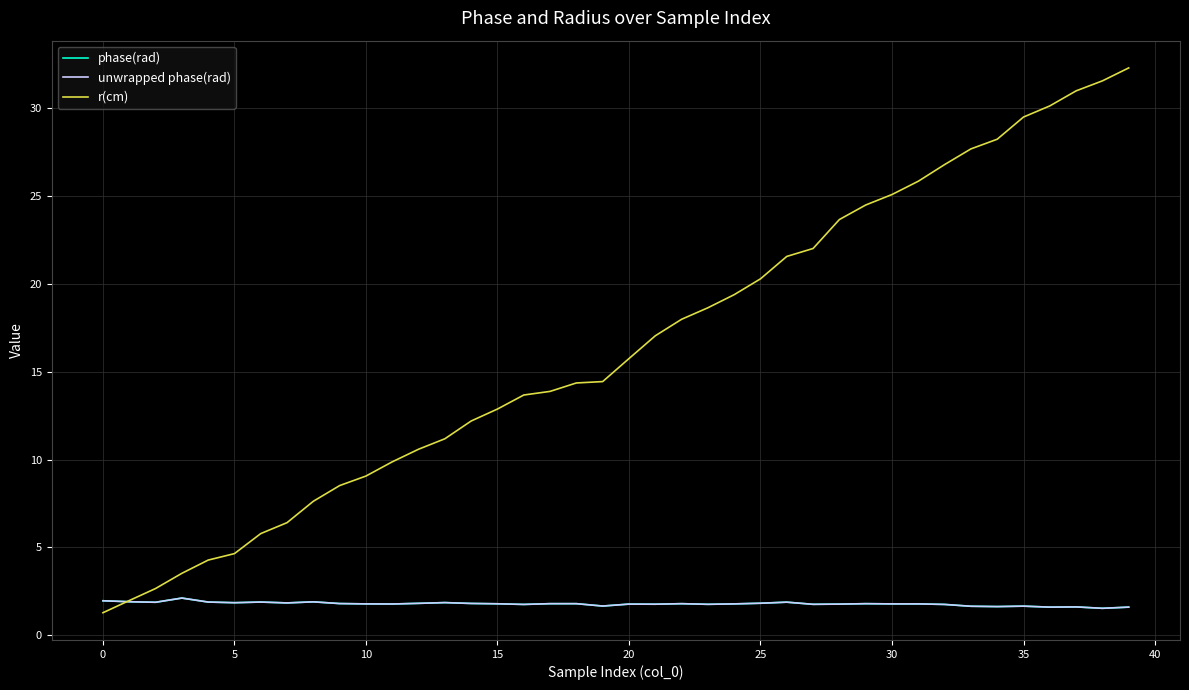

True or false: unwrapped phase(rad) has more than 2 points higher than both neighbors.

True